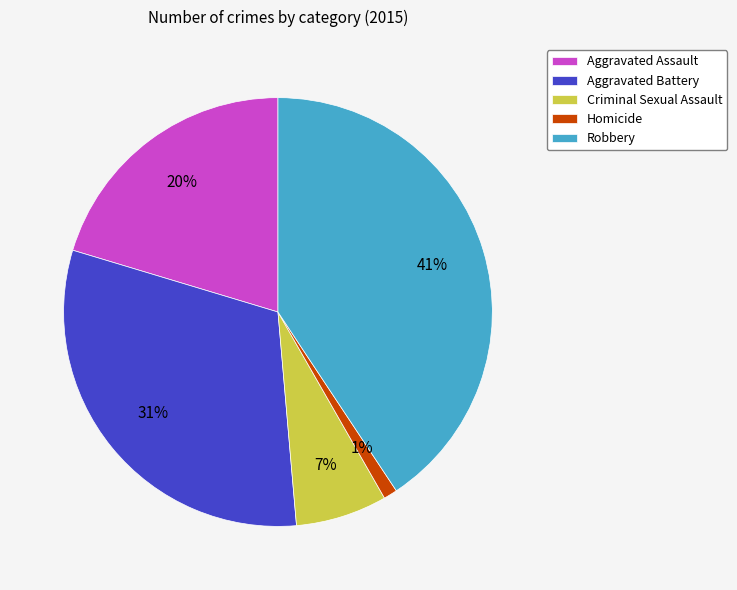

What percentage is the Criminal Sexual Assault slice, to the nearest percent?

7%